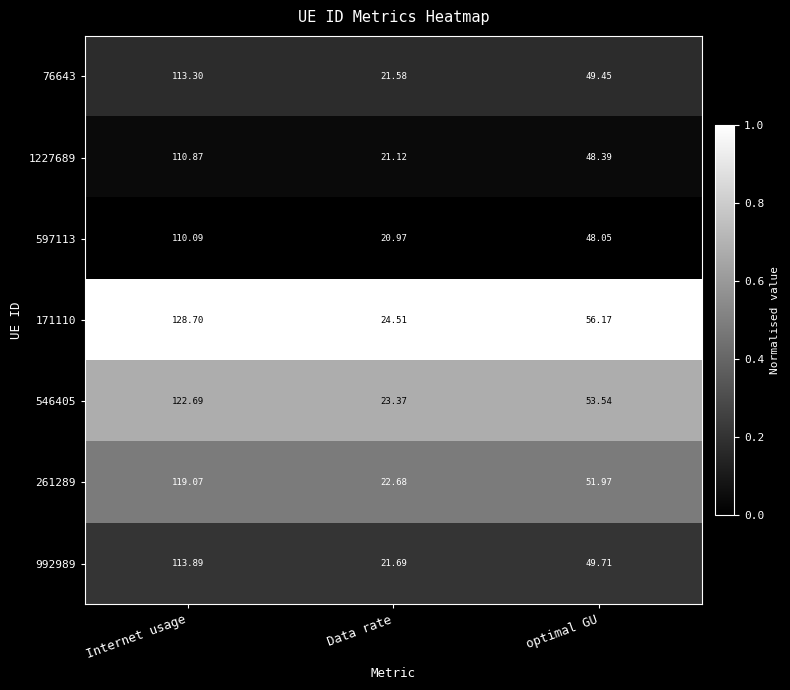

Where is 1227689 nearest to the value 65?

optimal GU